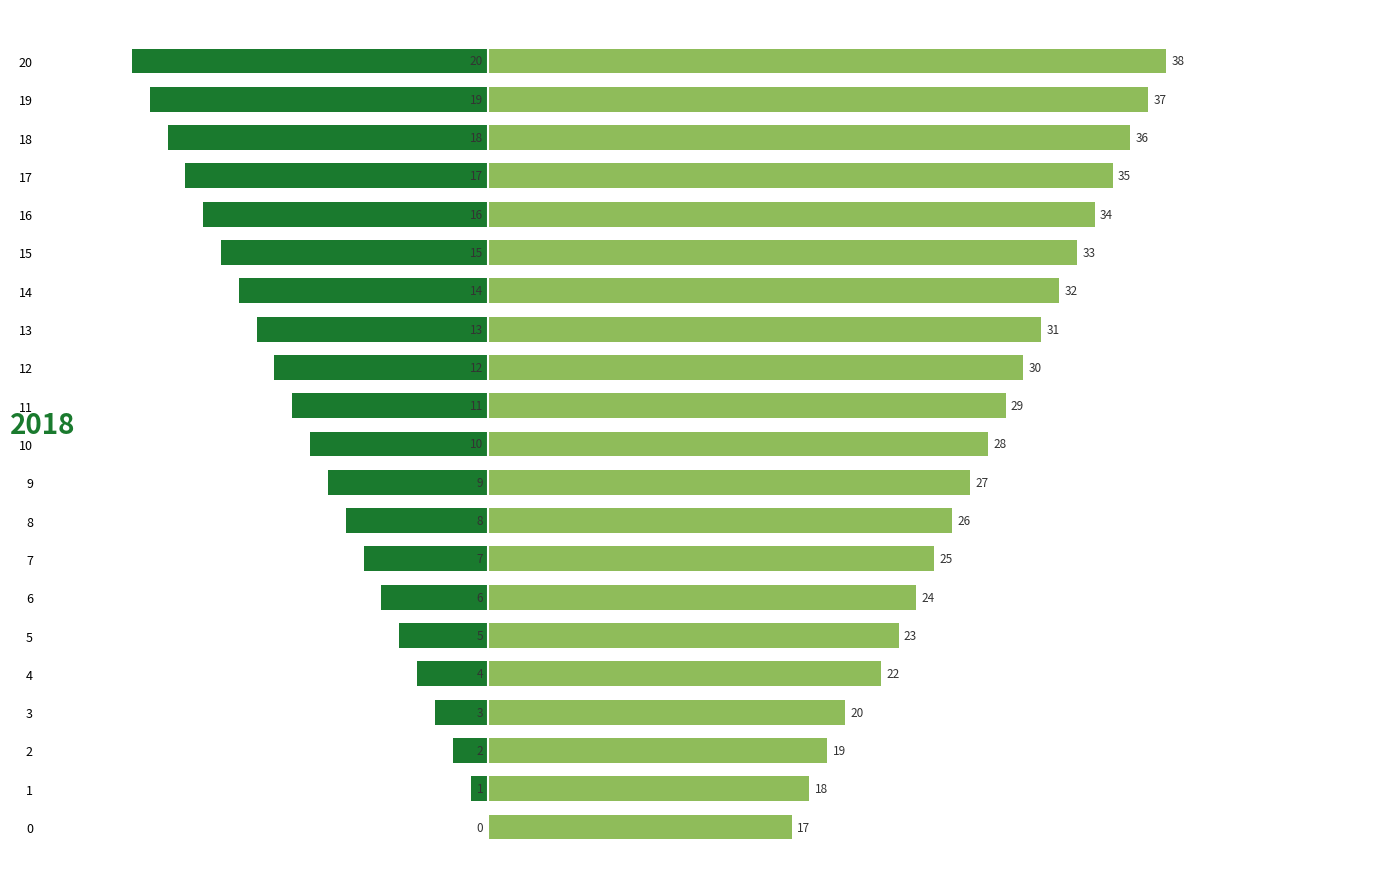

Which has a higher value, 10 or 9?

10